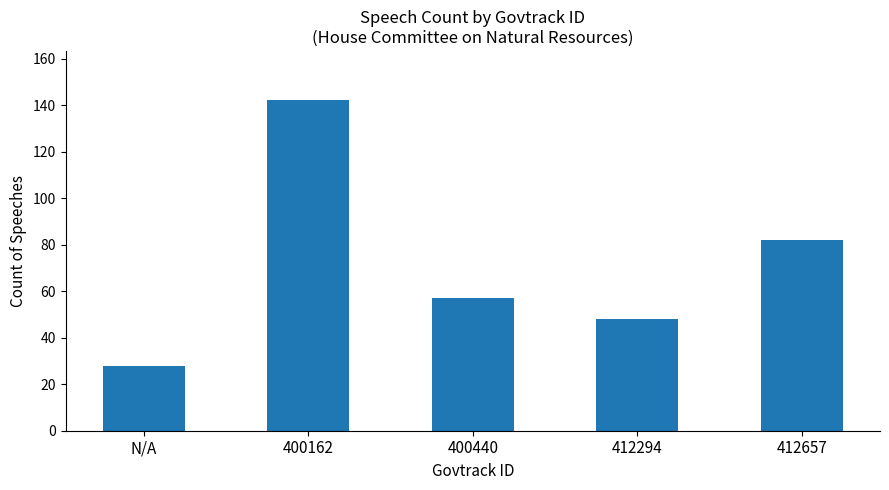

Approximately how many times larger is the value at 400440 compared to 412294?

1.2